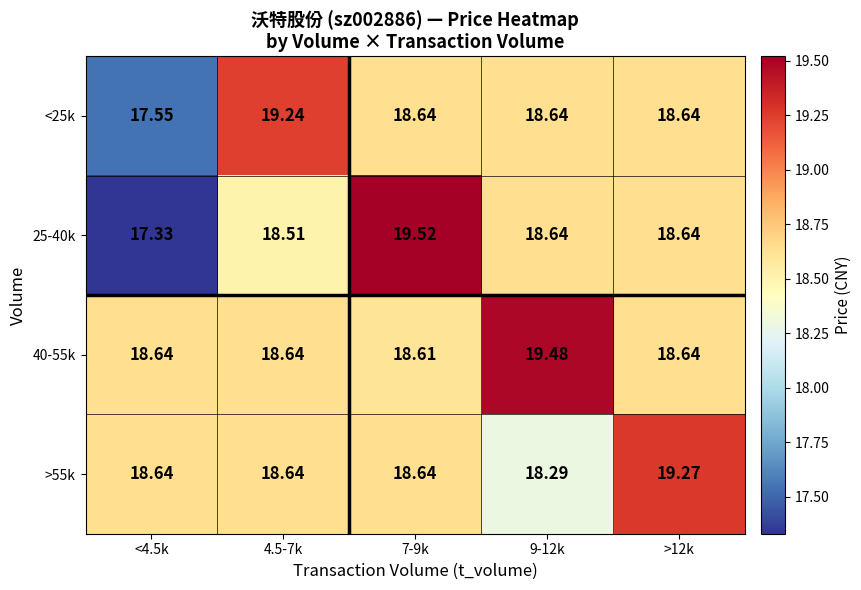

Which series has the widest spread of values?

25-40k